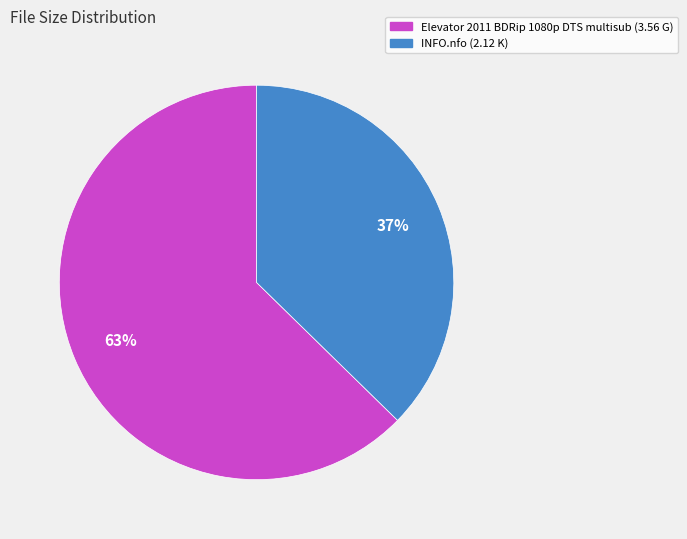

Rank the categories by value from highest to lowest.

Elevator 2011 BDRip 1080p DTS multisub (3.56 G), INFO.nfo (2.12 K)